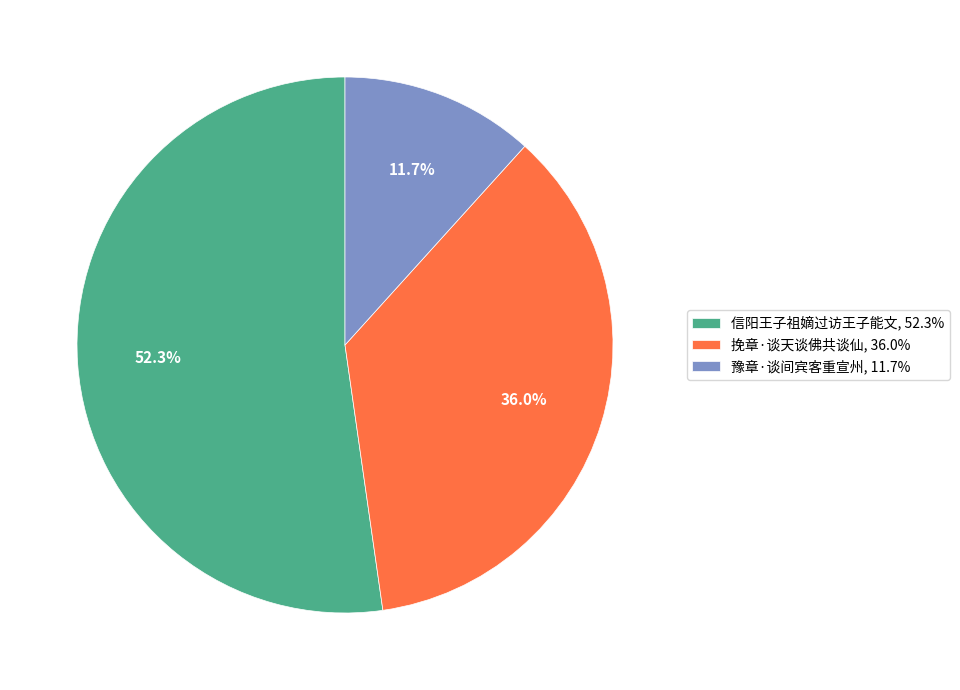

How many segments does this pie chart have?

3